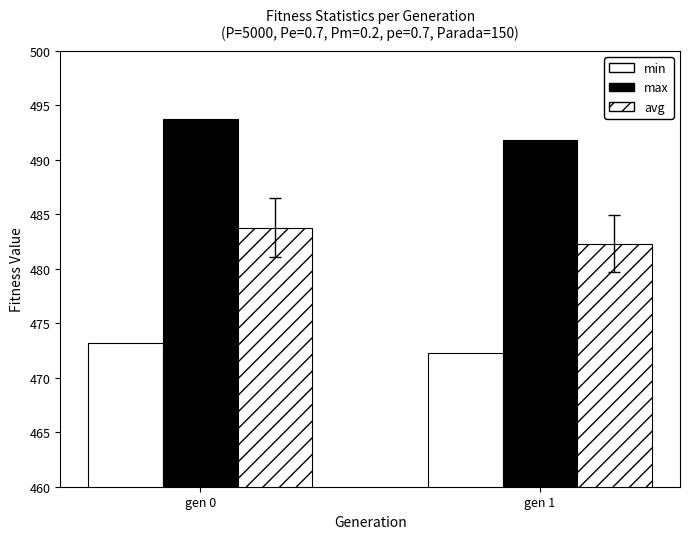

What is the average value of the avg series?

483.0